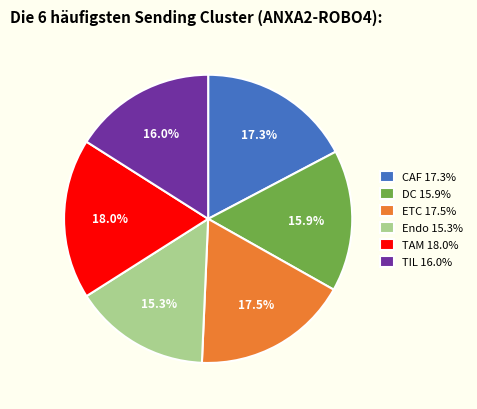

To the nearest percent, what is the difference between the largest and smallest slice percentages?

3%